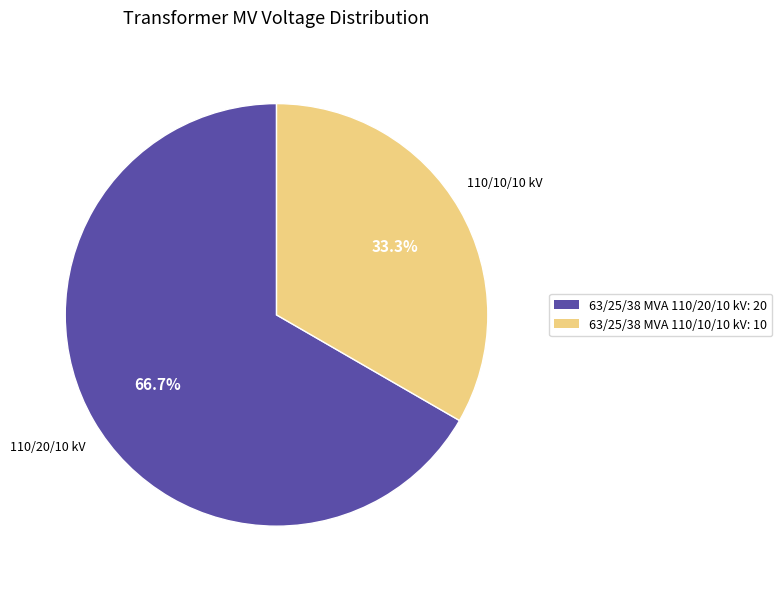

Rank the categories by value from lowest to highest.

63/25/38 MVA 110/10/10 kV, 63/25/38 MVA 110/20/10 kV